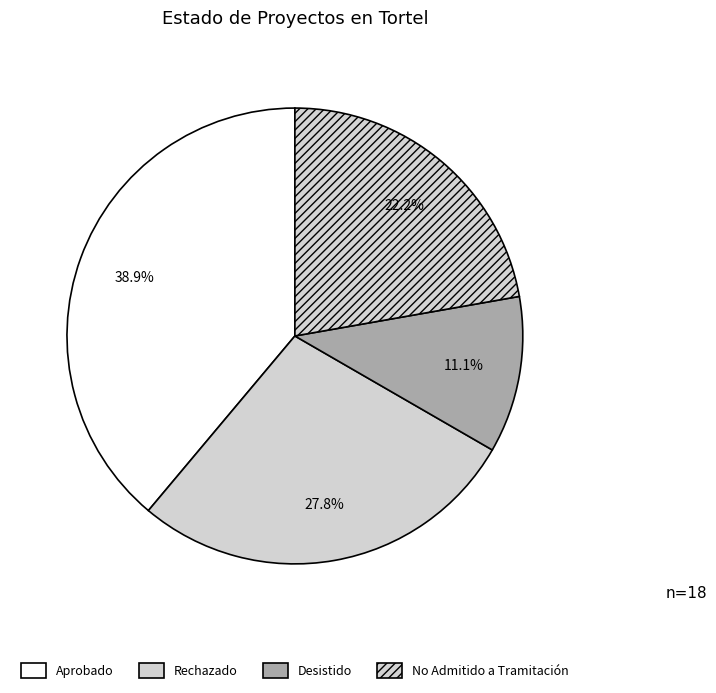

What percentage is the No Admitido a Tramitación slice, to the nearest percent?

22%